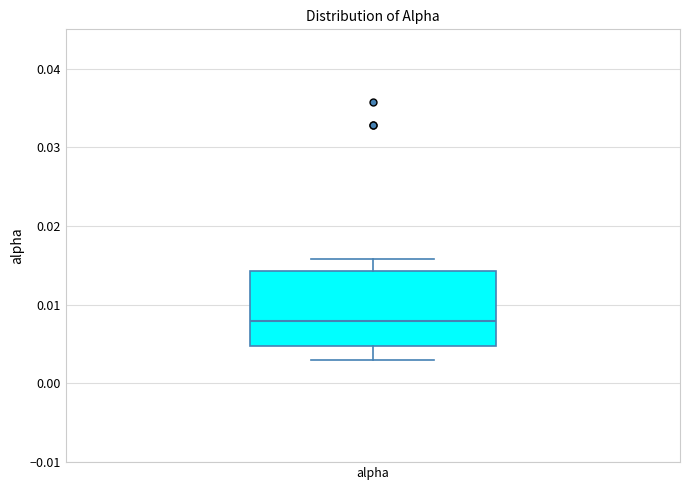

Transcribe this box plot: give where the median line is, the range the box spans, and where the two whiskers end, as read against the y-axis. The values are not printed on the chart, so give them approximately, as read against the axis.

median 0.008, box 0.005 to 0.014, whiskers 0.003 to 0.016